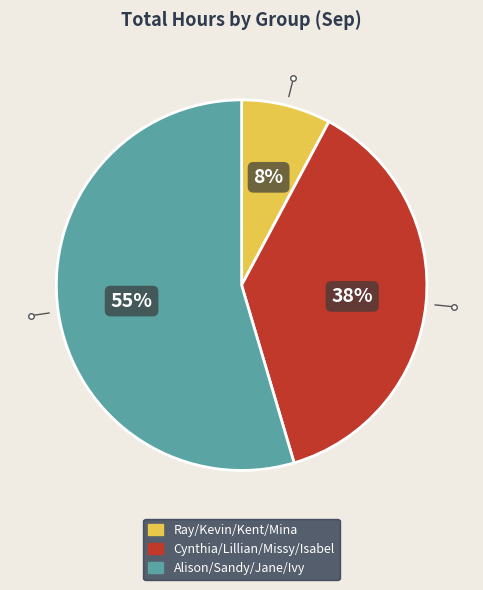

Does any single category account for the majority?

Yes